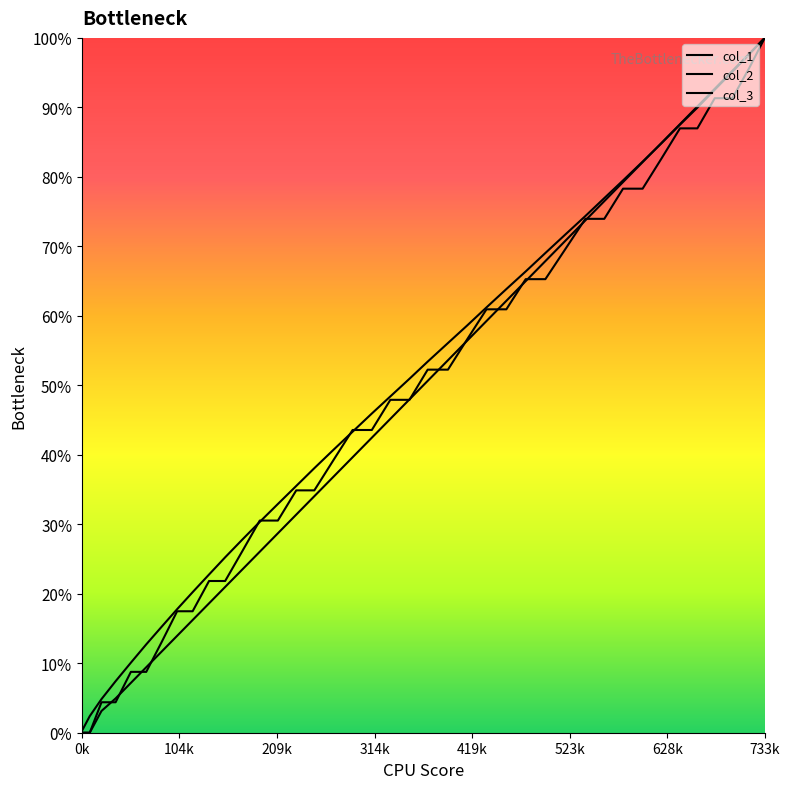

Does the chart display data point markers on the line(s)?

No